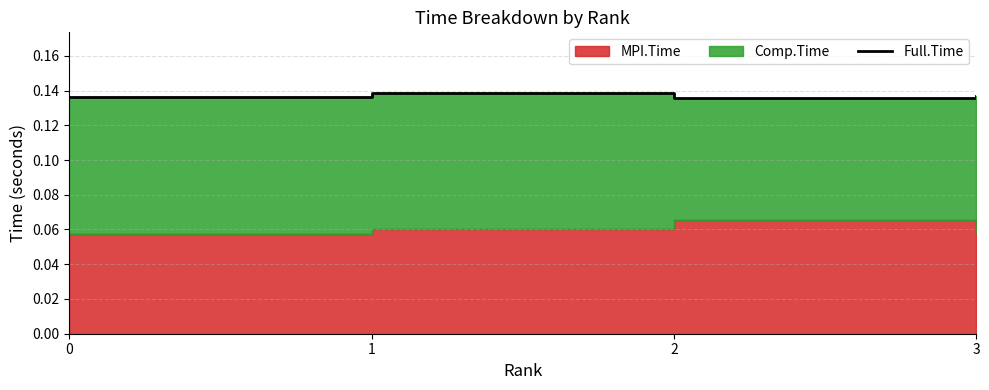

List the labels in order of value, smallest first.

2, 0, 3, 1